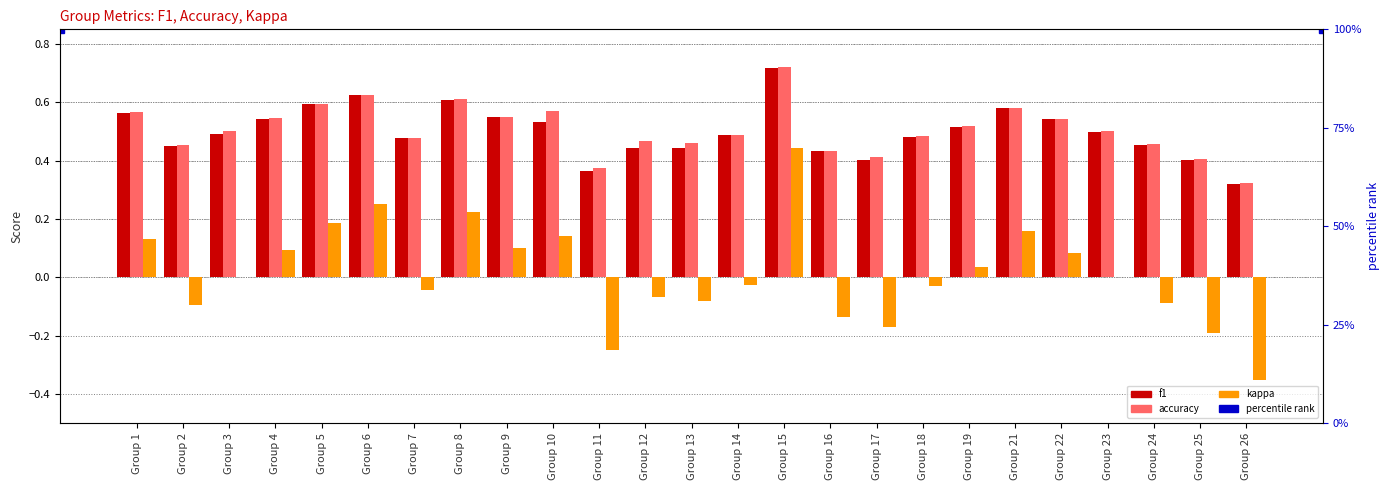

What is the minimum value for accuracy?

0.3